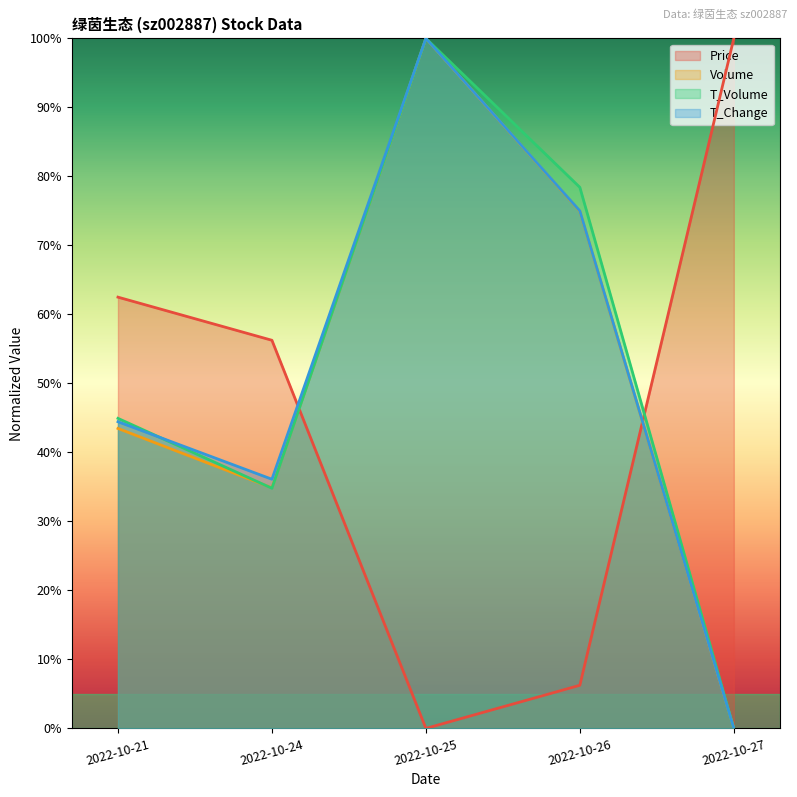

Rank the series at 2022-10-27 from lowest to highest value.

volume, t_volume, t_change, price